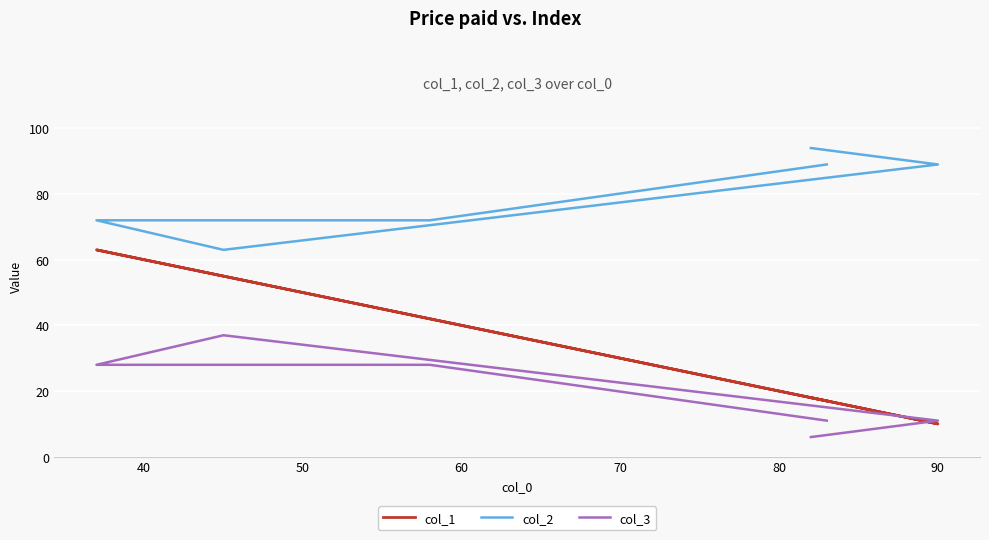

How many col_2 values are between 72 and 89?

4